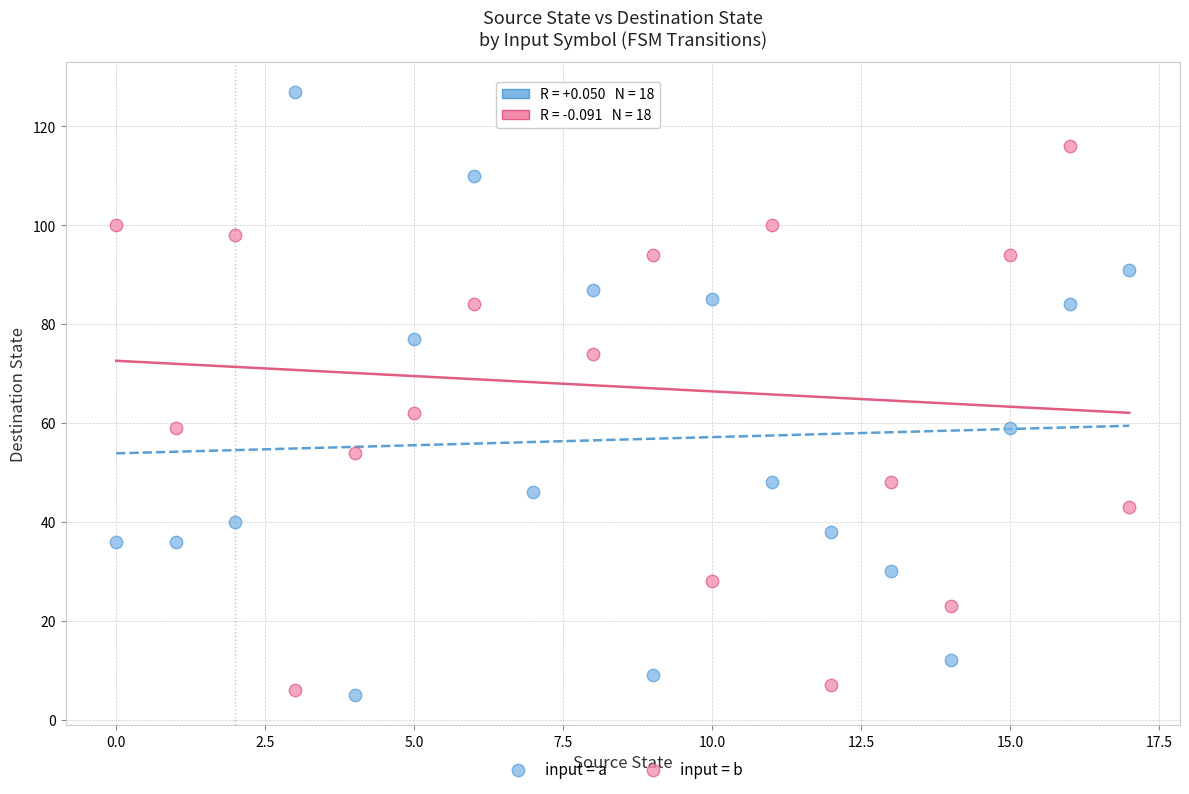

In the input = b series, what Y value is closest to 64?

62